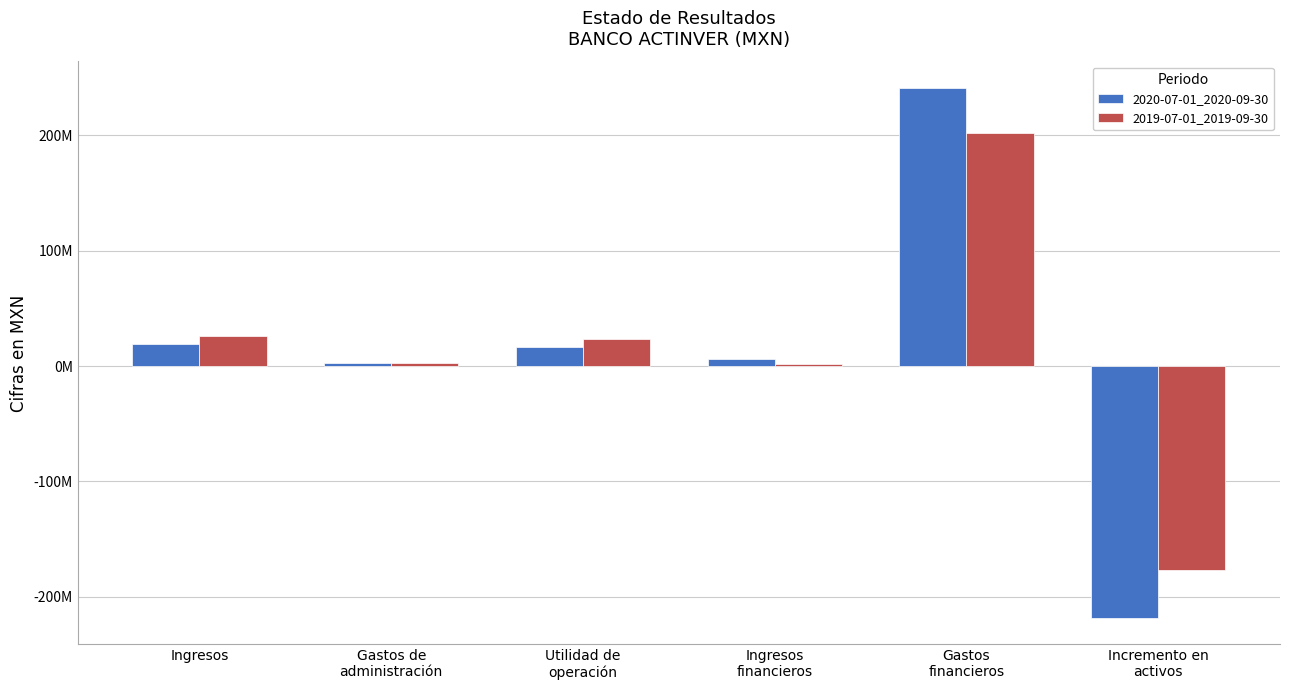

Does the chart contain any negative values?

Yes